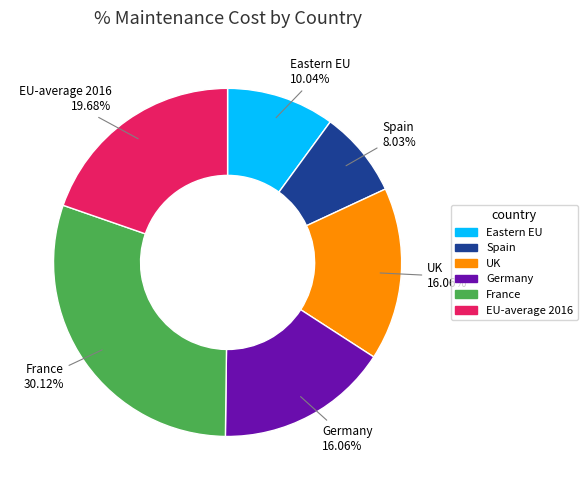

To the nearest percent, what percentage of the pie is UK?

16%